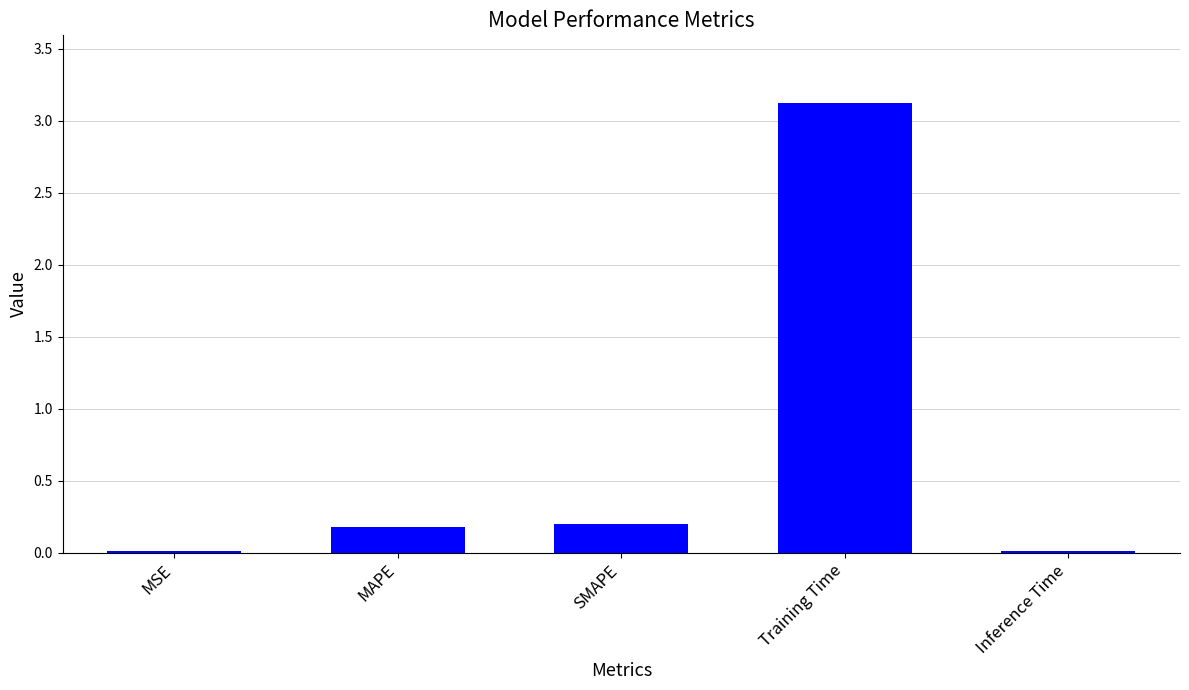

What is the sum of the values at SMAPE and MAPE?

0.4